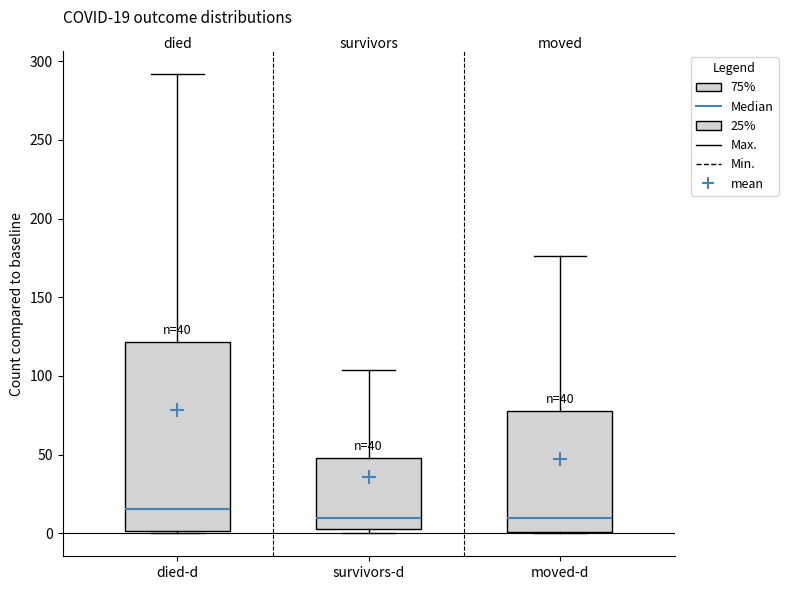

Comparing the boxes themselves (not the whiskers), which one is the tallest?

died-d